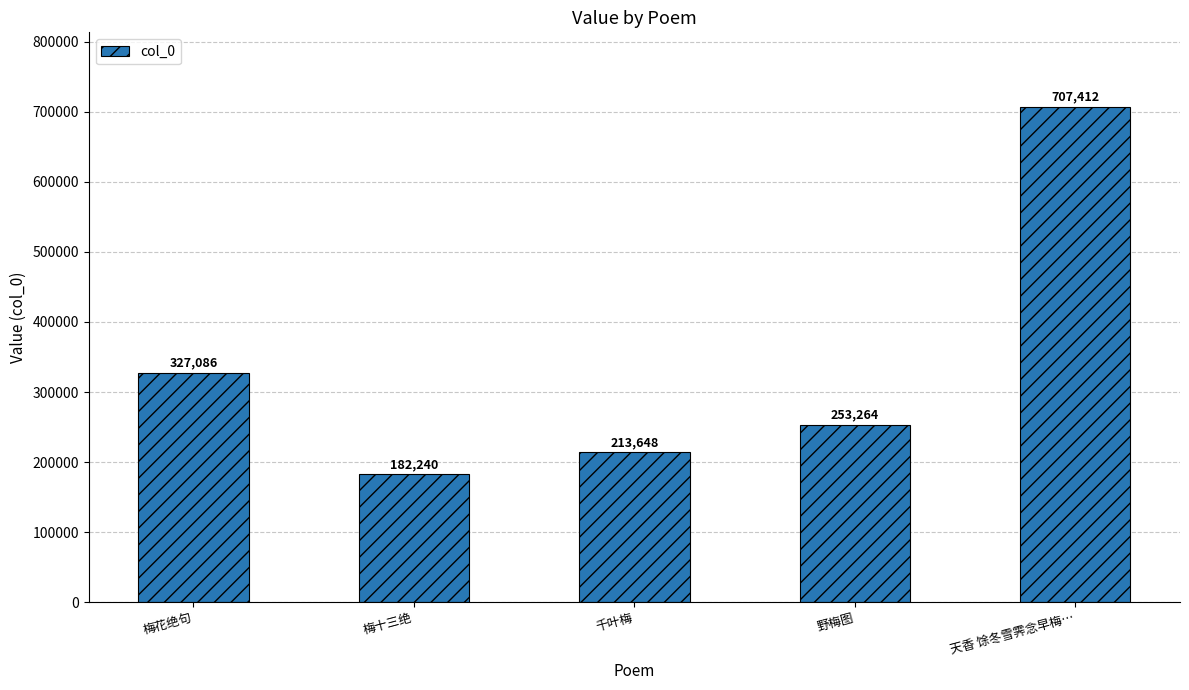

What is the difference between the maximum and minimum values?

525172